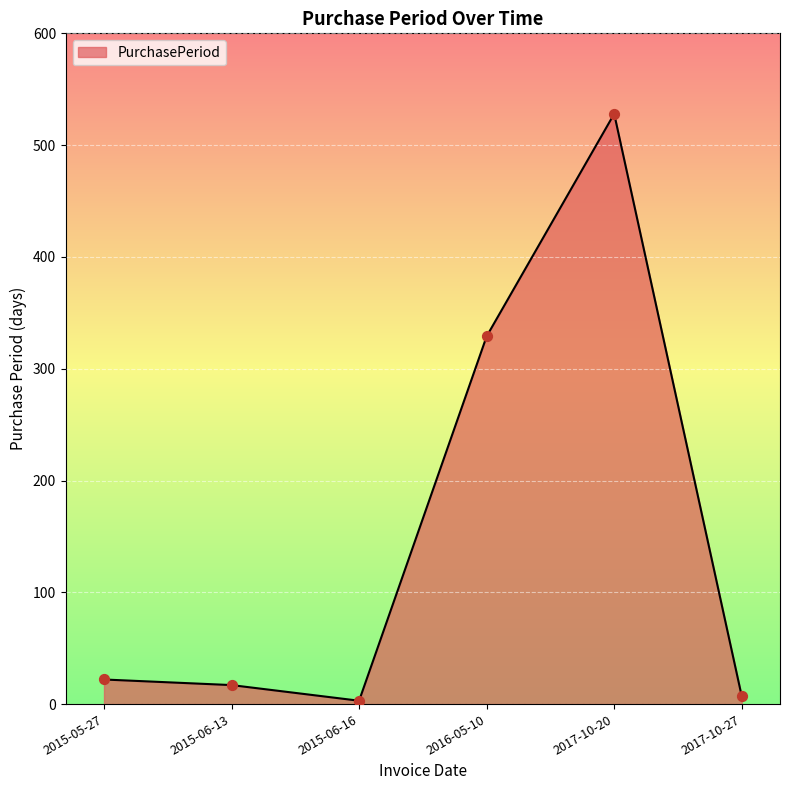

Approximately how many times larger is the value at 2017-10-20 compared to 2015-06-16?

176.0